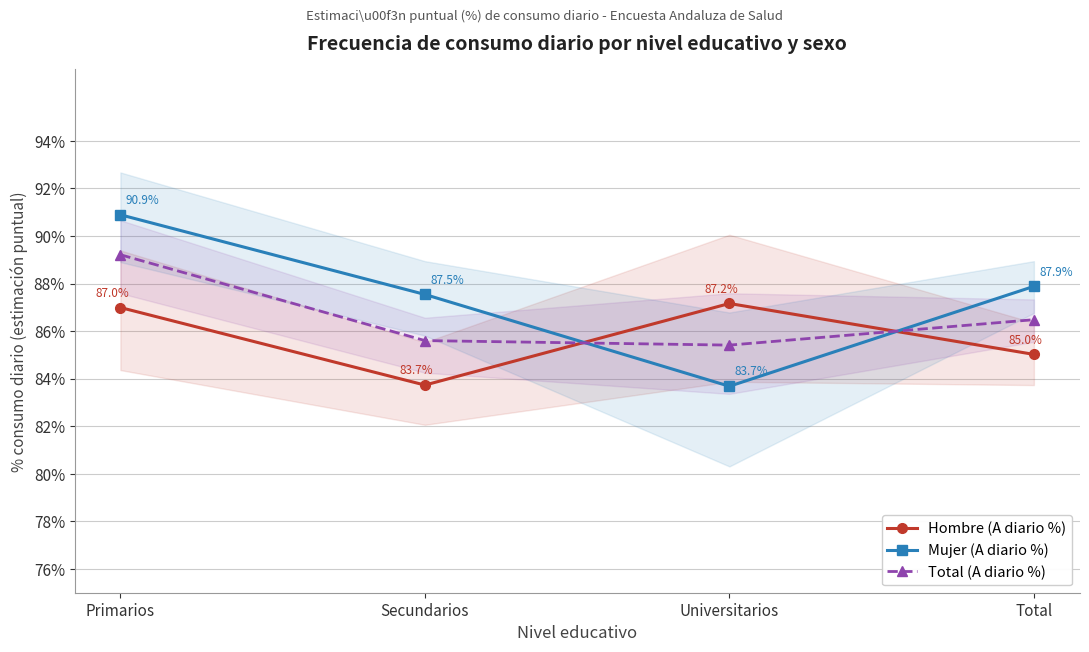

True or false: Mujer (A diario %) has a value of 151.5 at Secundarios.

False